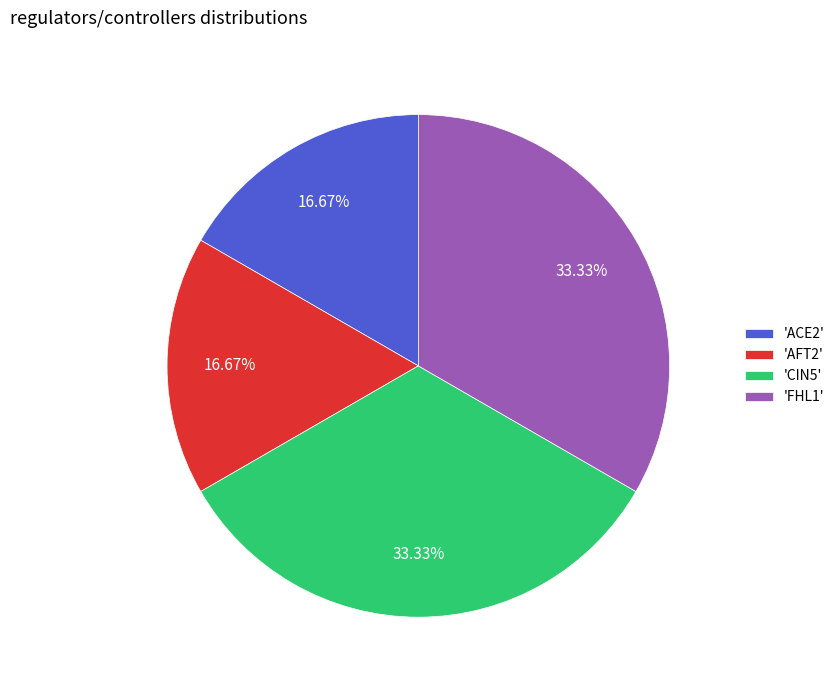

To the nearest percent, what is the average slice percentage?

25%